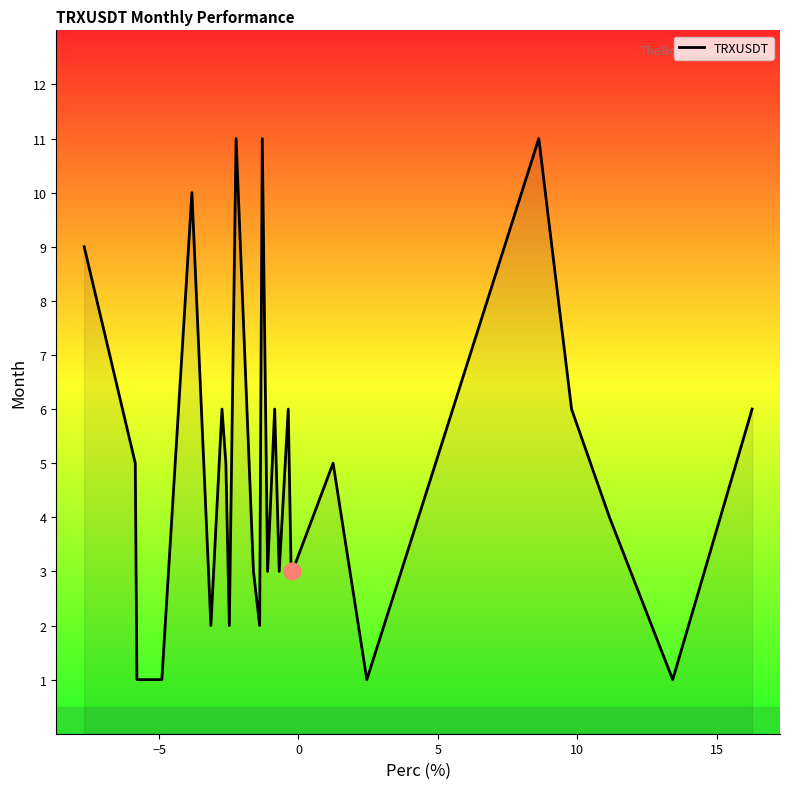

How many values are between 2 and 6?

17